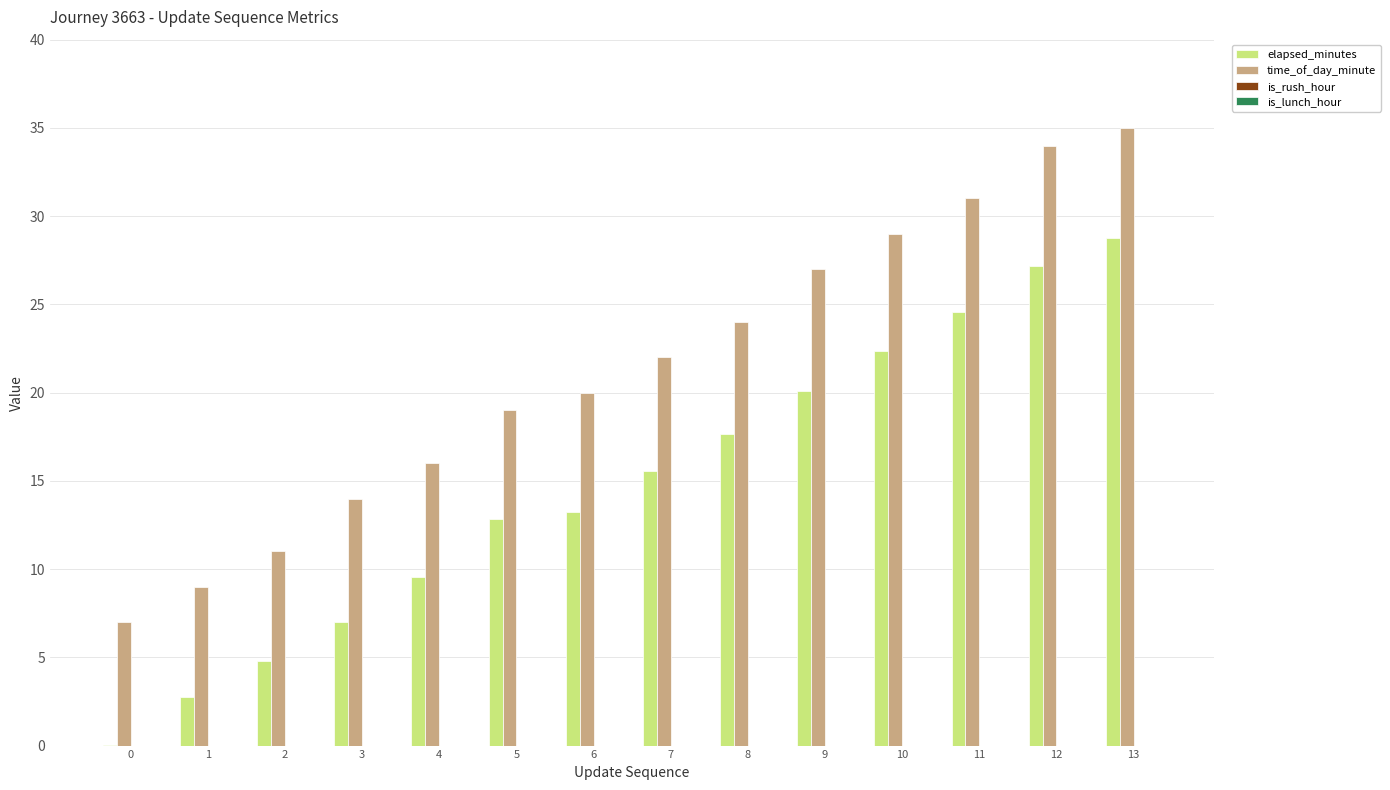

What is the sum of all elapsed_minutes values?

206.4